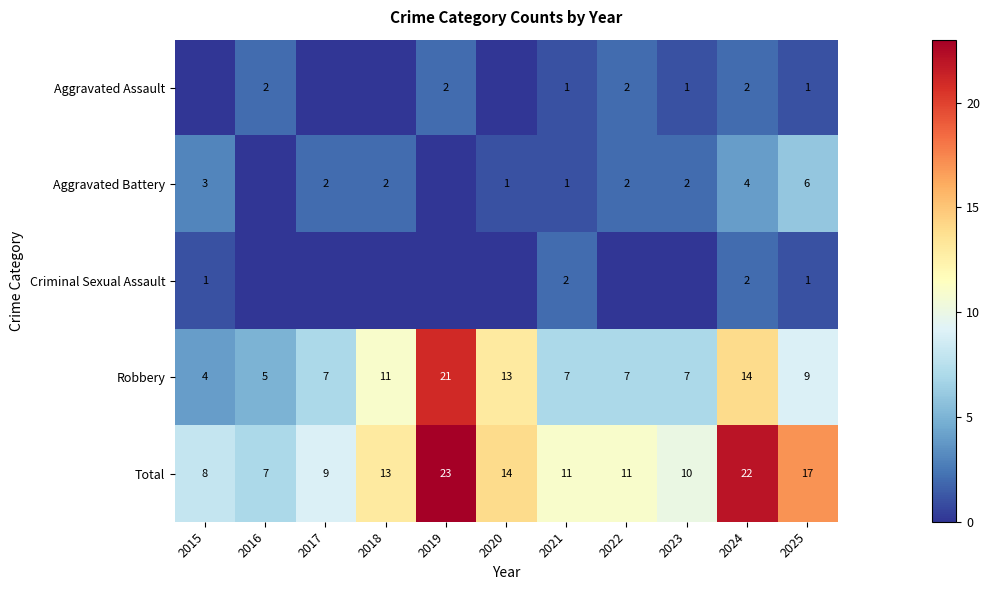

At which label does Total reach its peak?

2019